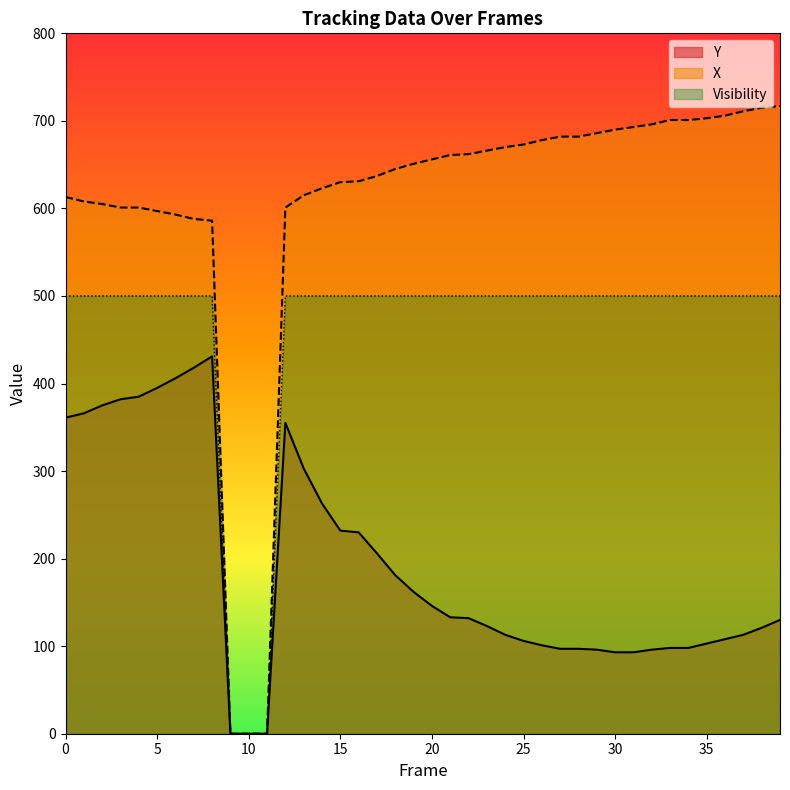

Is the value of X at 27 greater than the value of Visibility at 5?

Yes